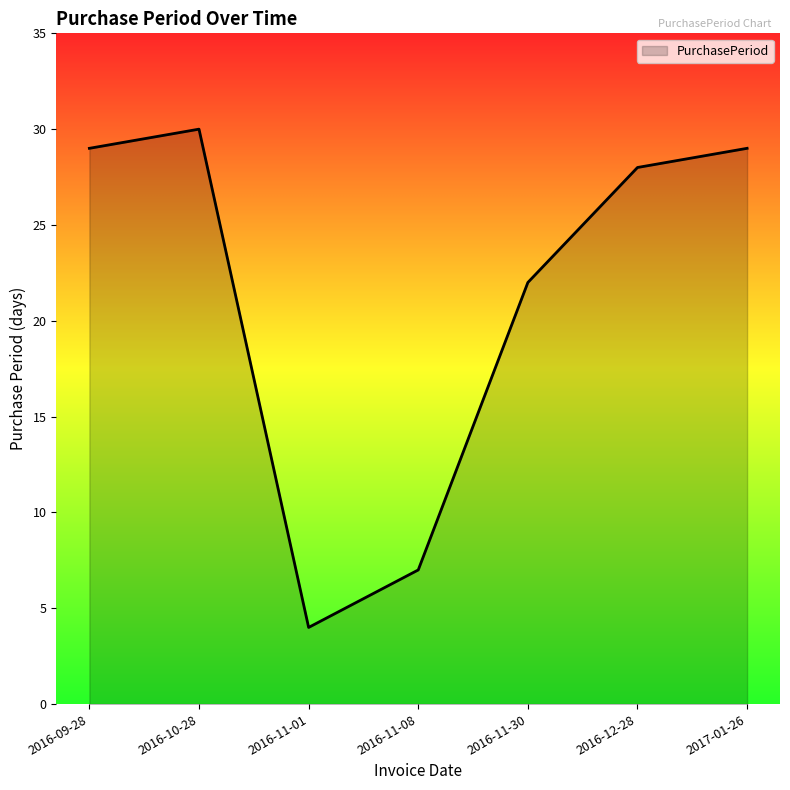

Does the chart have visible grid lines?

No